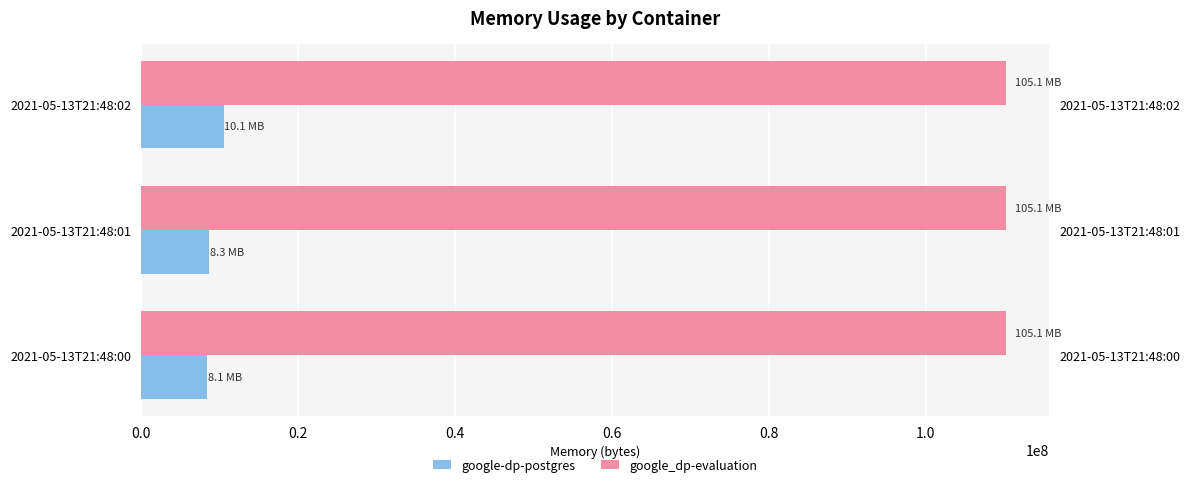

The google_dp-evaluation series shows 0.6 at 0.2. True or false?

False